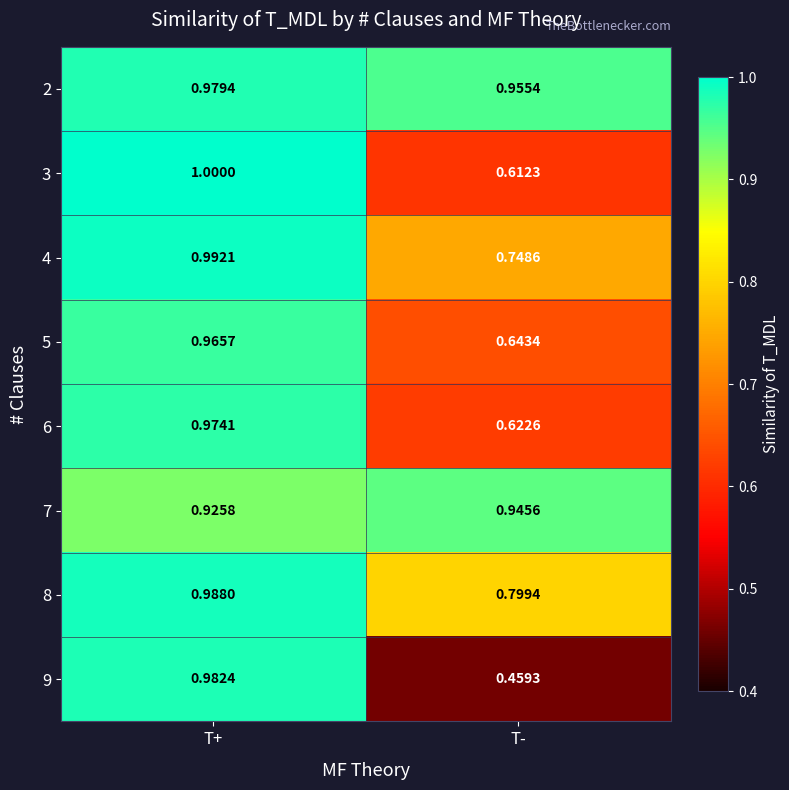

At which category is the sum across all series the highest?

T+